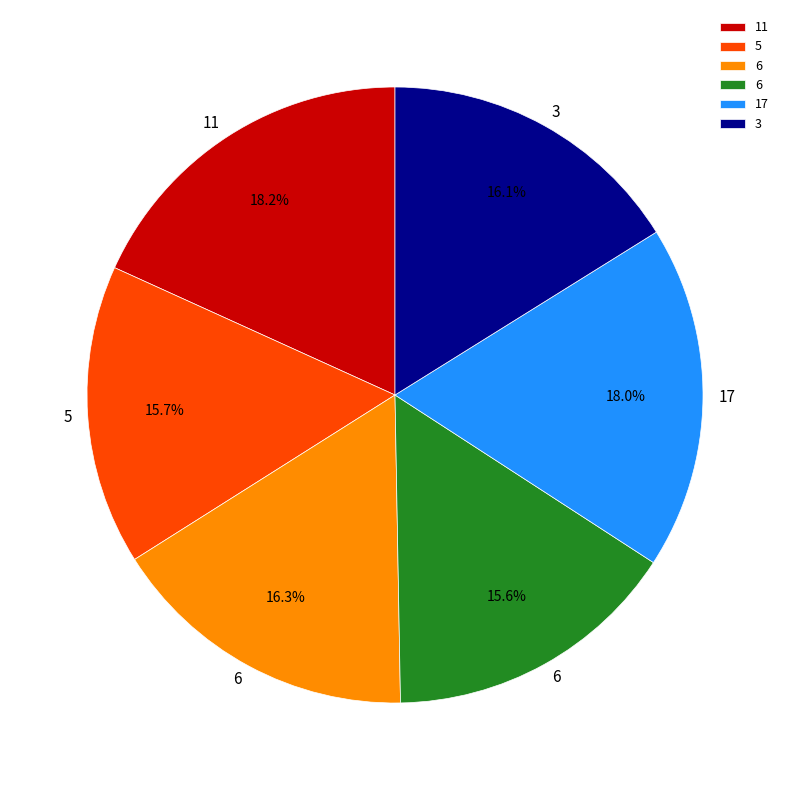

Does any single category account for the majority?

No